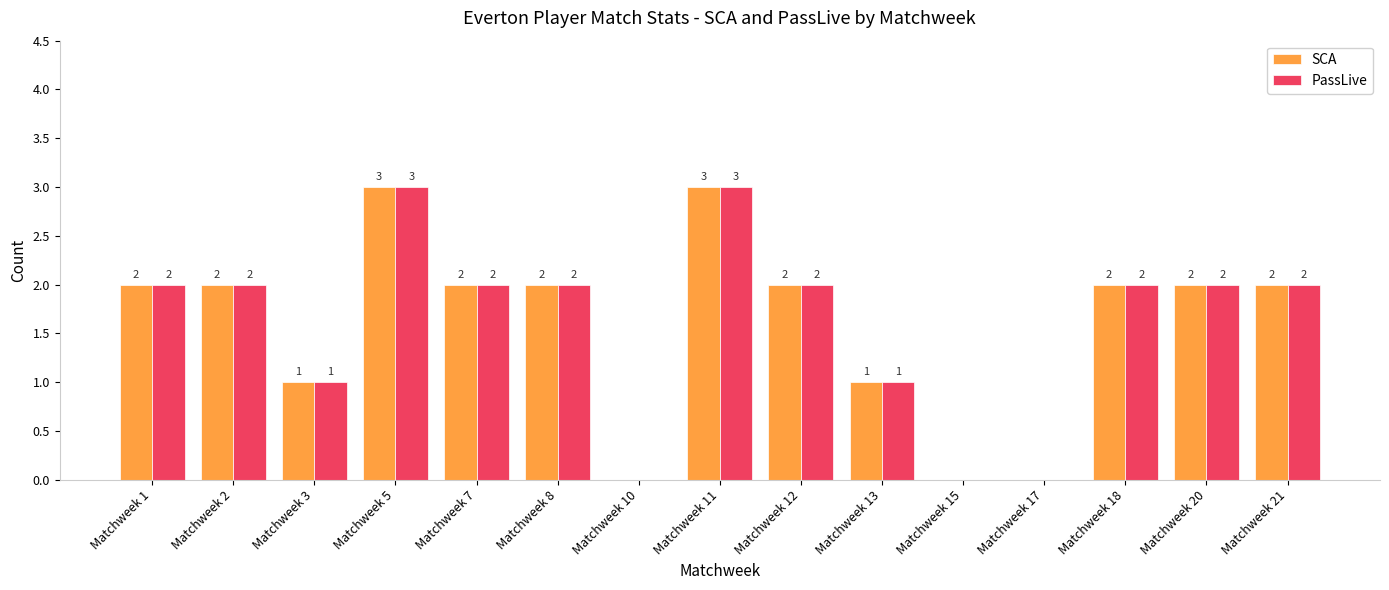

How many values in SCA are above zero?

12